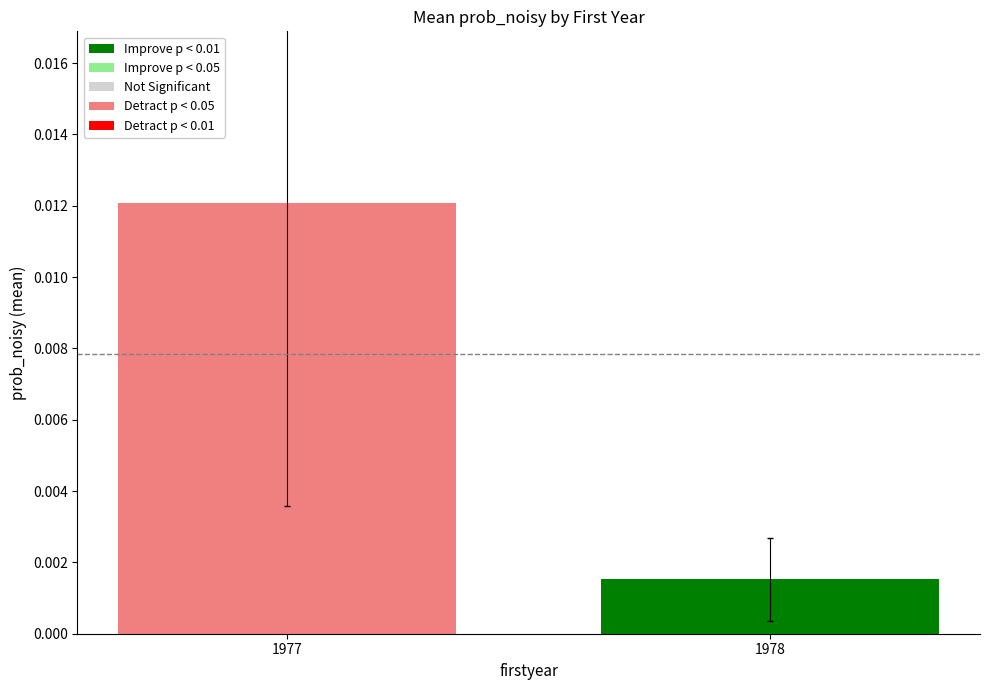

How many data points does each series have?

2